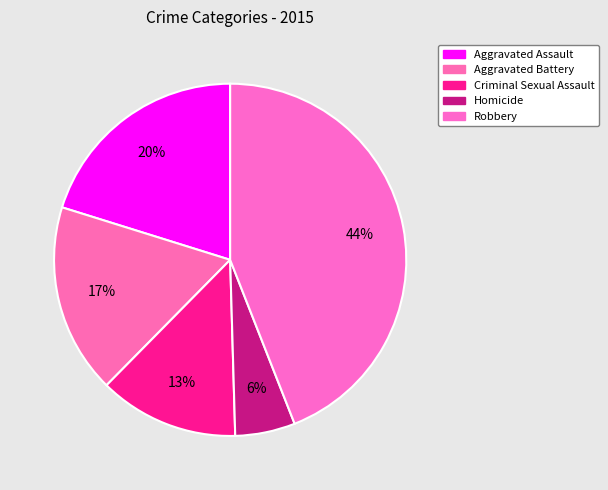

Do Criminal Sexual Assault and Aggravated Battery together represent more than half of the pie?

No